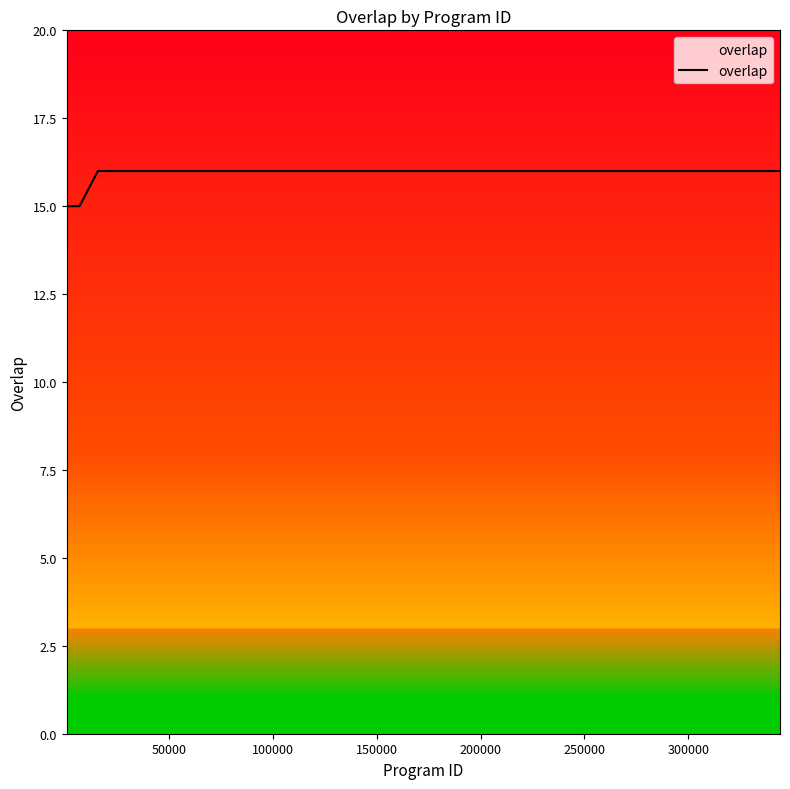

What is the smallest value displayed?

15